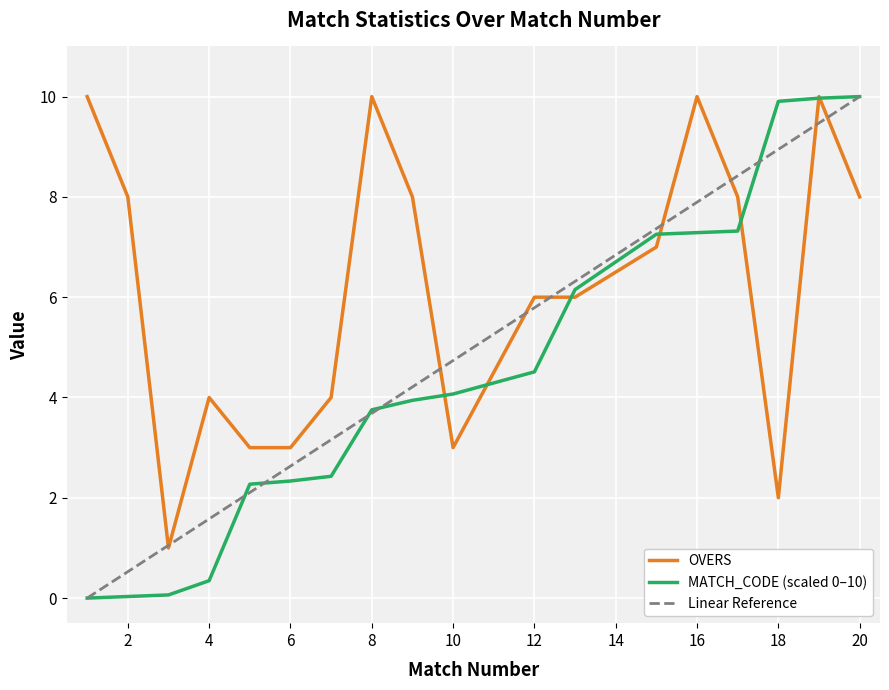

Which series has the largest total across all categories?

OVERS